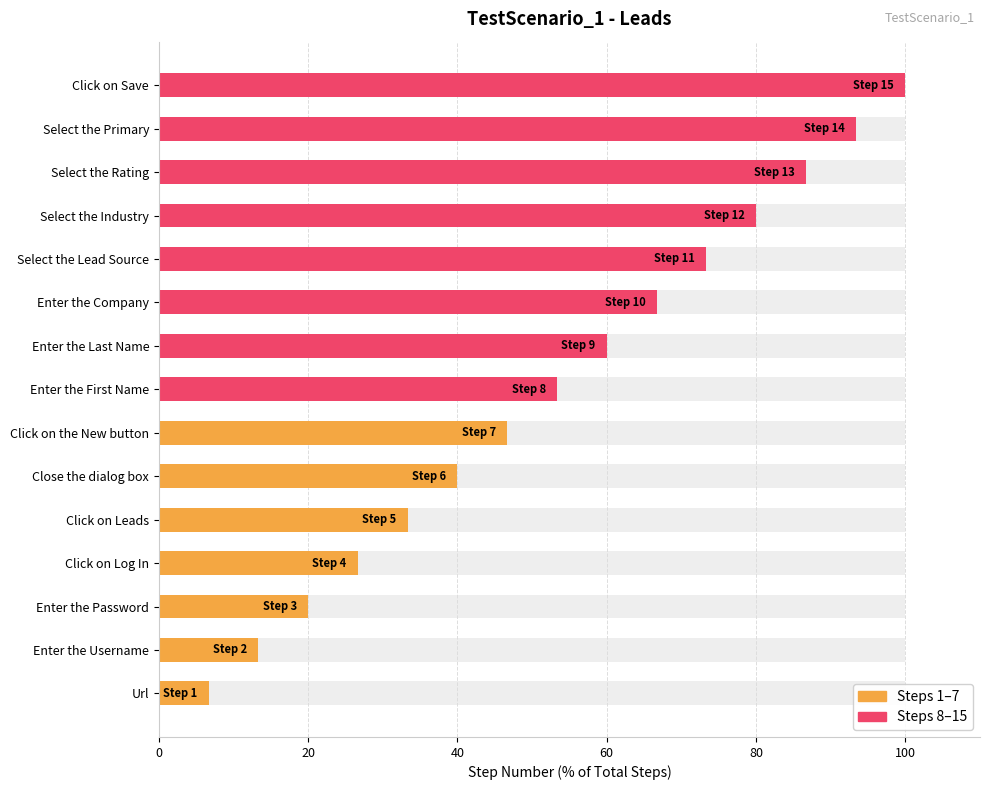

Count the number of data series in this chart.

1